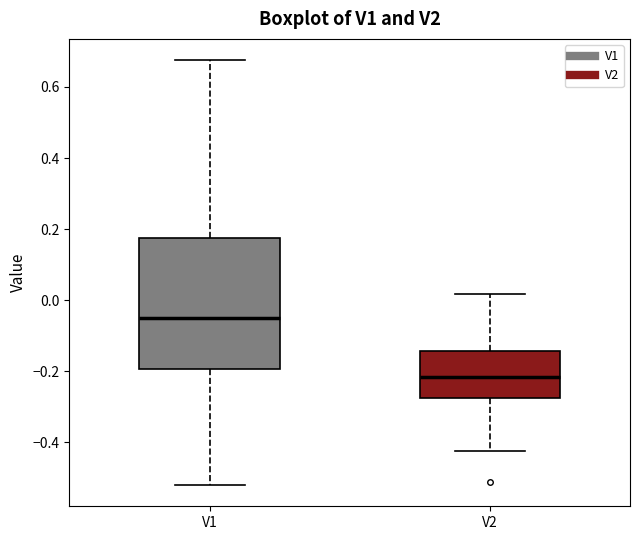

Reading left to right, transcribe this box plot: for each box, give where its median line is, the range the box spans, and where its two whiskers end, as read against the y-axis. The values are not printed on the chart, so give them approximately, as read against the axis.

V1: median -0.04, box -0.20 to 0.18, whiskers -0.52 to 0.68
V2: median -0.22, box -0.28 to -0.14, whiskers -0.42 to 0.02